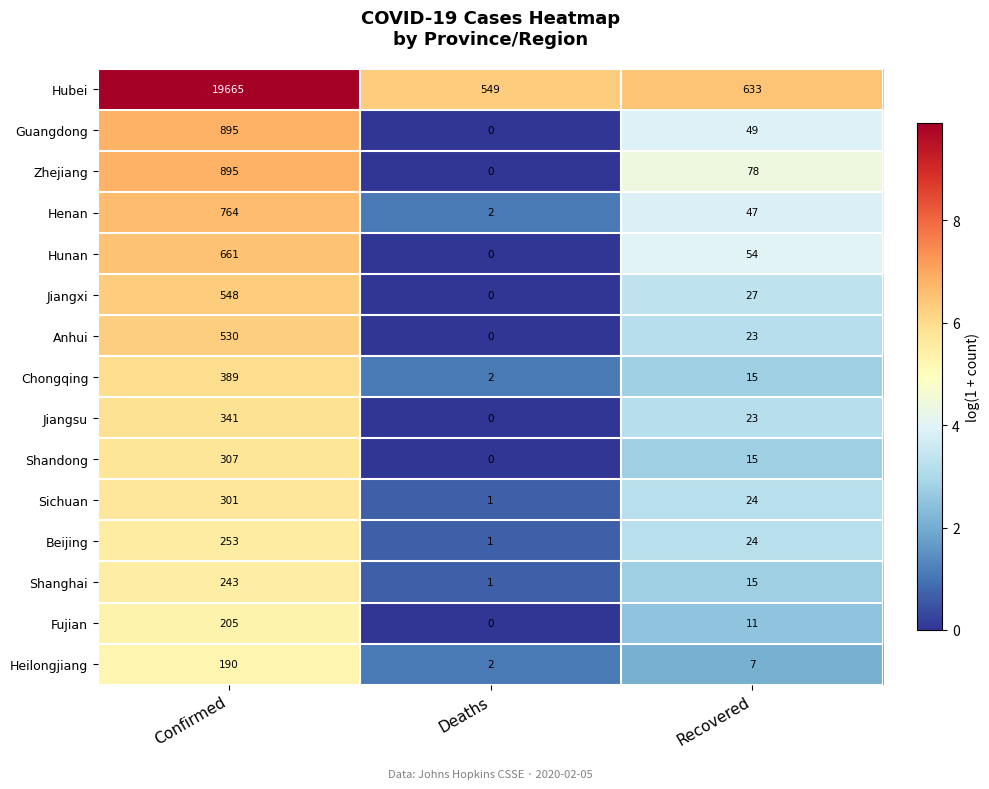

Is it true that Zhejiang equals -431 at Deaths?

False